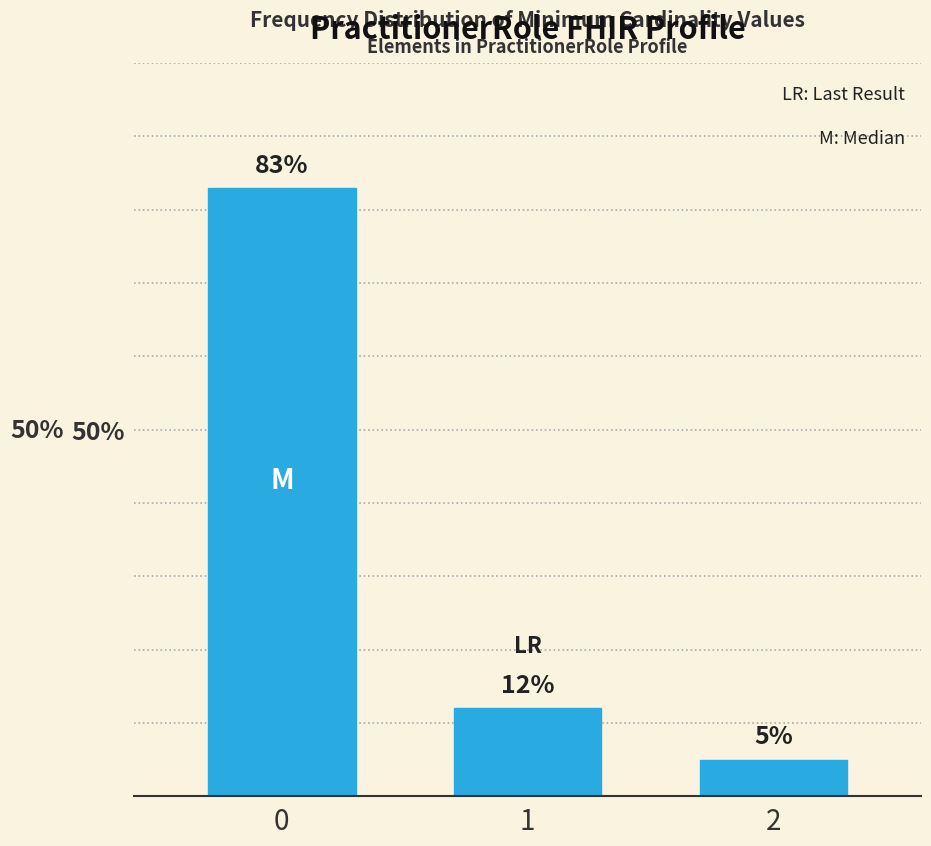

Reading right to left, list all the values displayed in this chart.

5	12	83